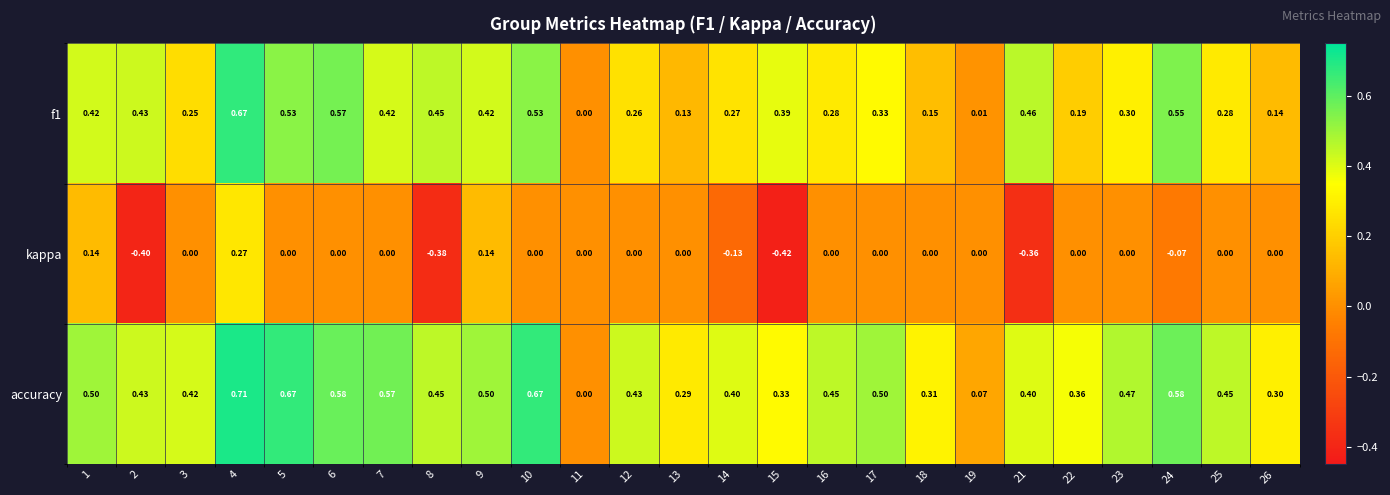

Which series has the largest total across all categories?

accuracy